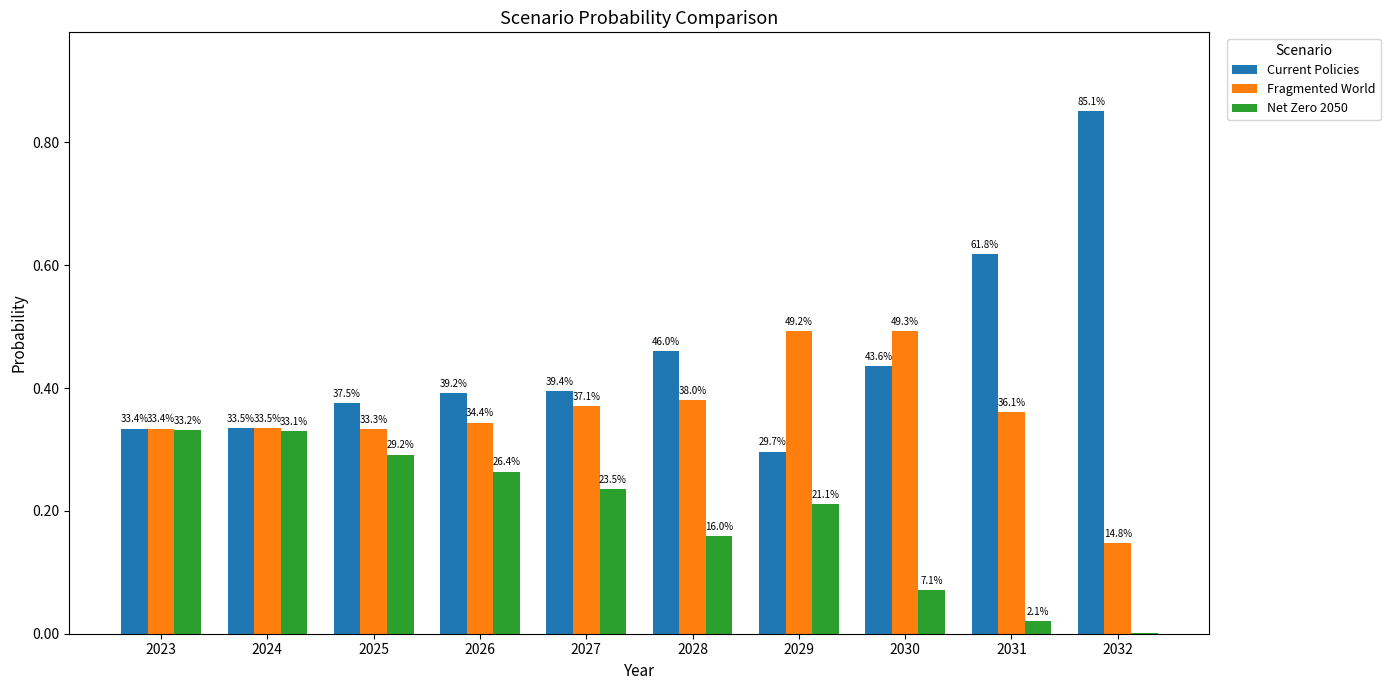

Rank the series by their maximum value, from highest to lowest.

Current Policies, Fragmented World, Net Zero 2050